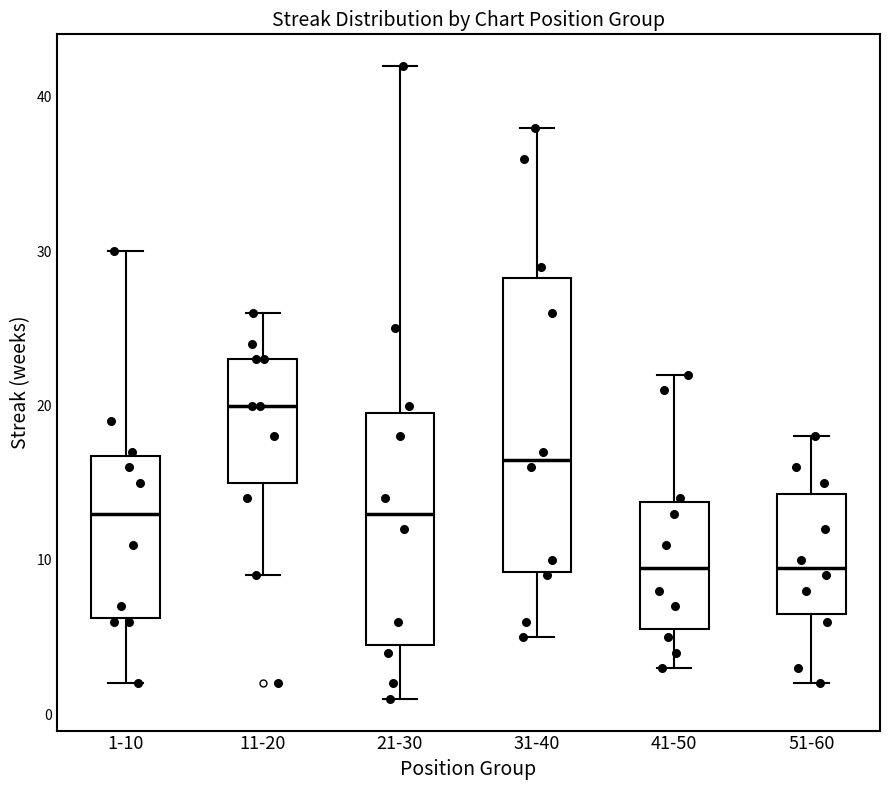

Reading left to right, read every box against the y-axis: the position of its median line, the range the box covers, and the ends of its whiskers. The values are not printed on the chart, so give them approximately, as read against the axis.

1-10: median 13, box 6 to 17, whiskers 2 to 30
11-20: median 20, box 15 to 23, whiskers 9 to 26
21-30: median 13, box 5 to 20, whiskers 1 to 42
31-40: median 17, box 9 to 28, whiskers 5 to 38
41-50: median 10, box 6 to 14, whiskers 3 to 22
51-60: median 10, box 7 to 14, whiskers 2 to 18